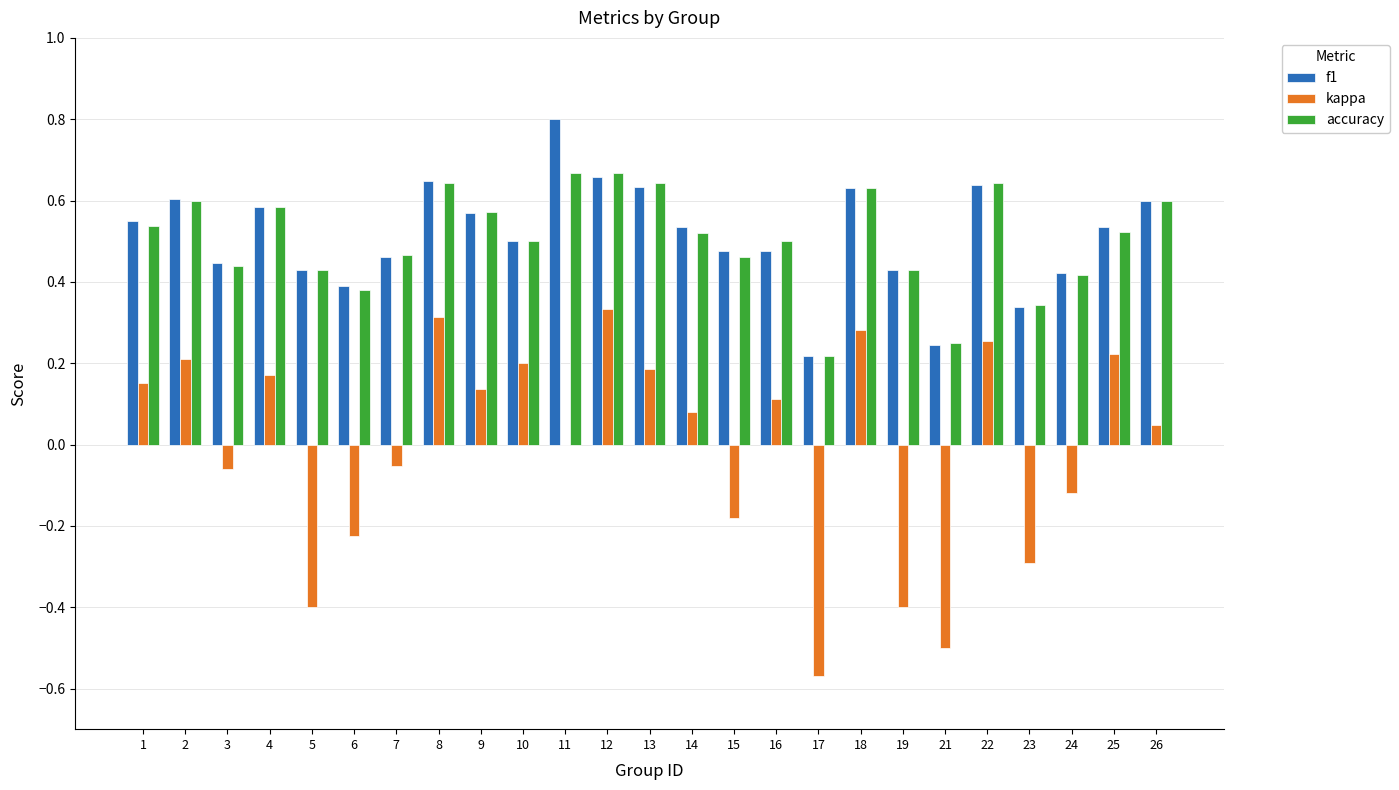

At which category does the chart reach its peak across all series?

11